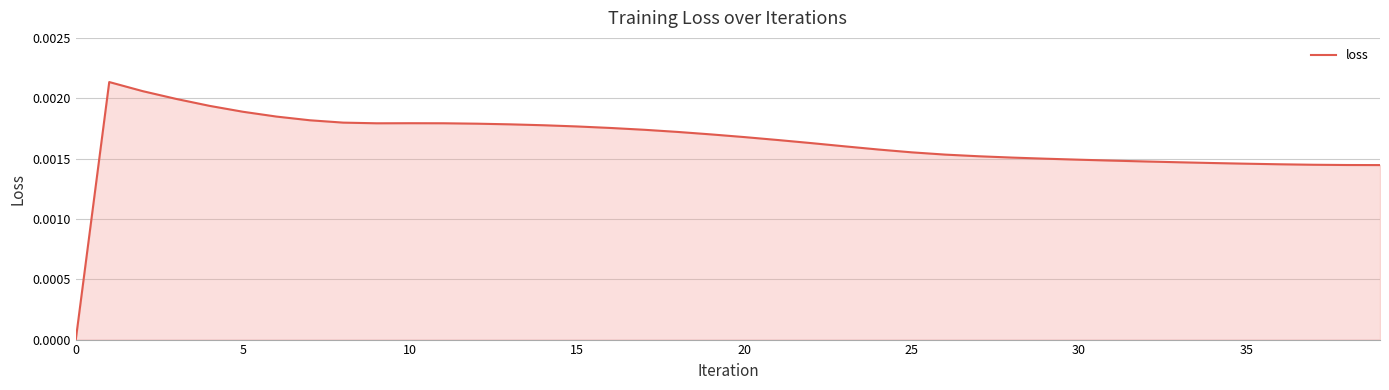

What is the label of the 30th point from the left?

29